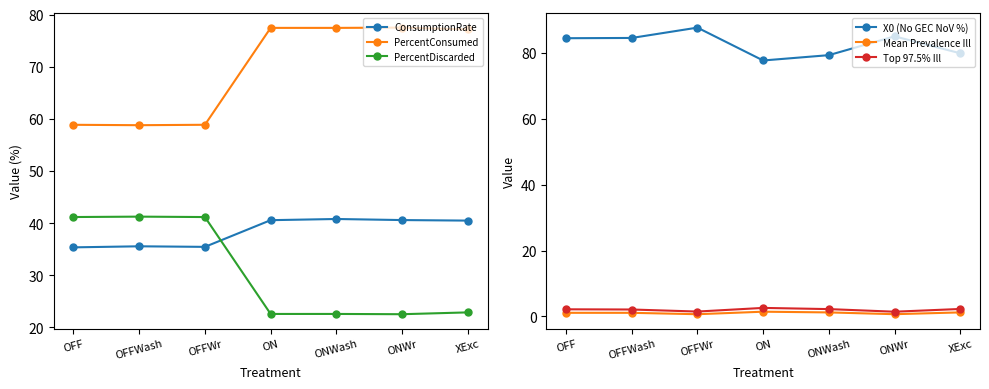

What is the sum of all Mean Prevalence Ill values?

7.4